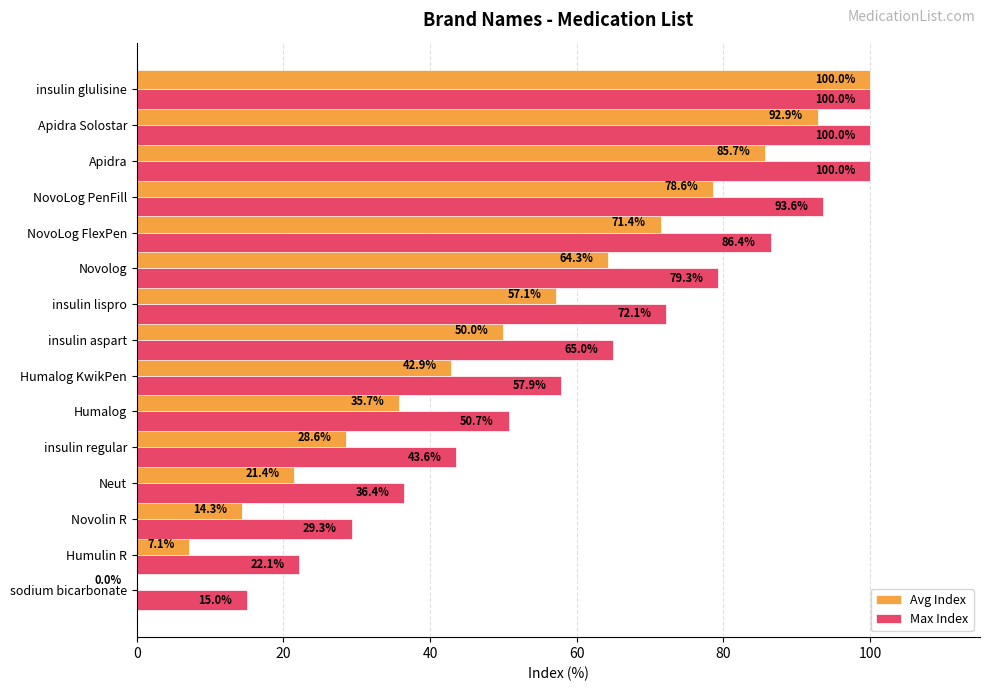

Which series has the largest total across all categories?

Max Index